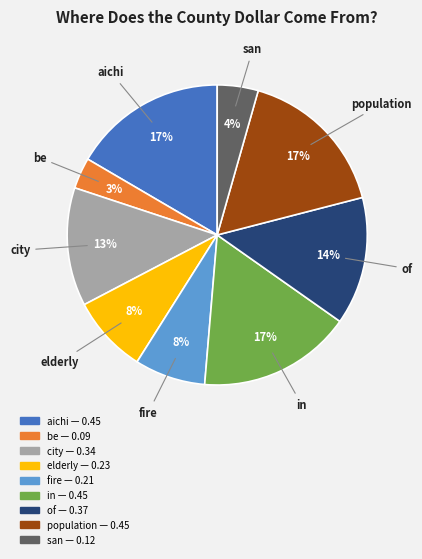

Between of and be, which is larger?

of